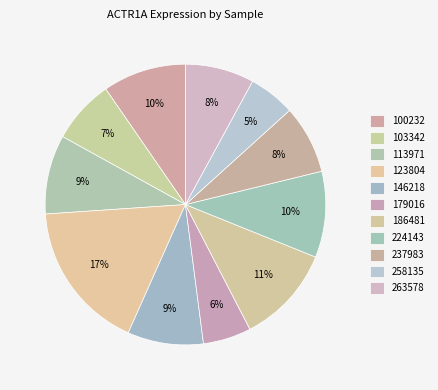

Is 103342 the majority of the pie?

No